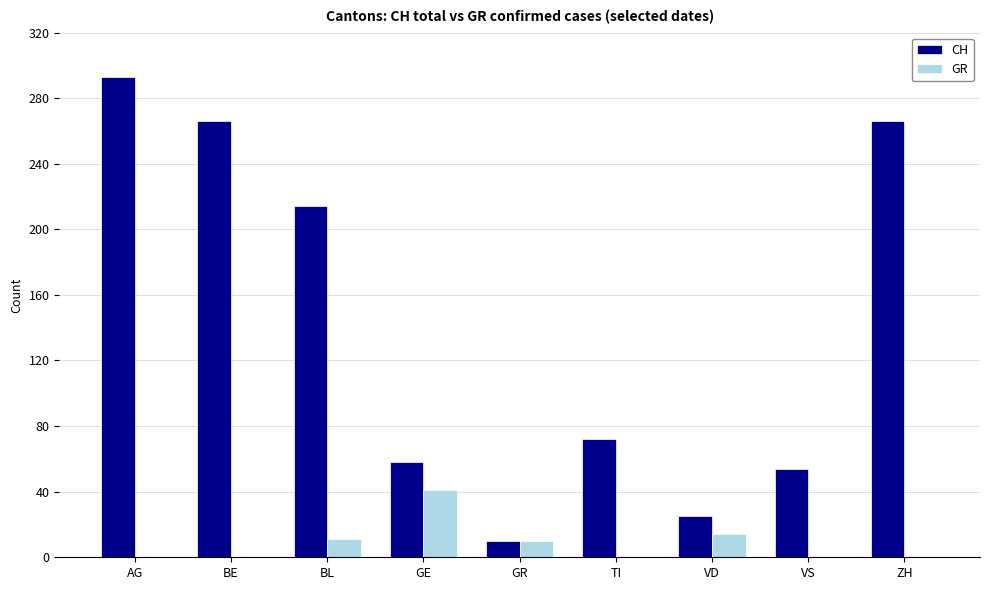

What is the approximate value of CH at TI, to the nearest 50?

50